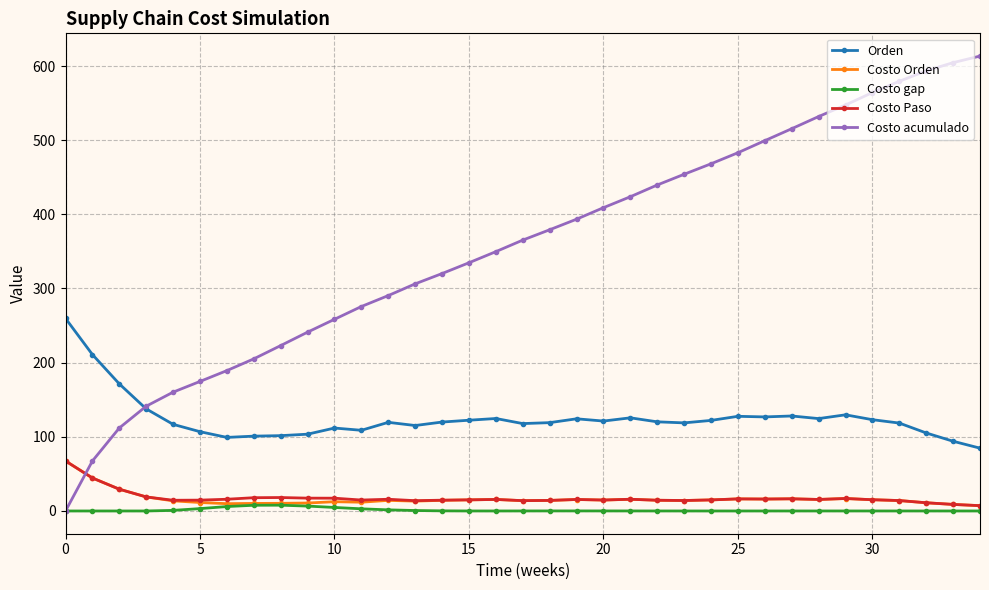

True or false: Costo Orden has more than 1 points higher than both neighbors.

True